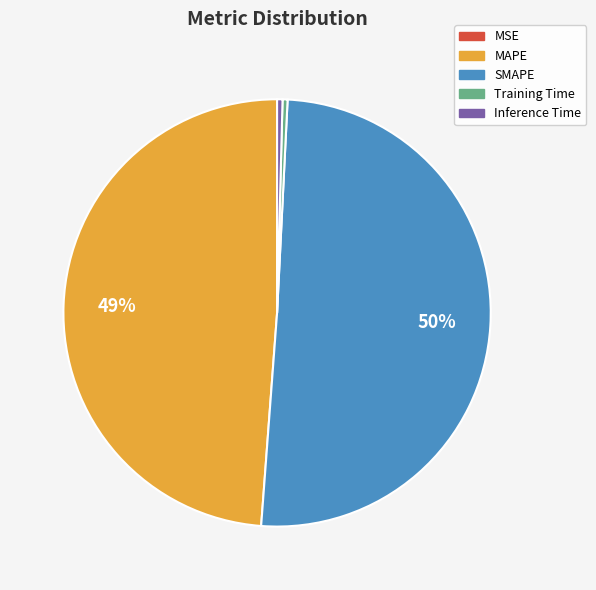

Is there a majority slice in this chart?

Yes